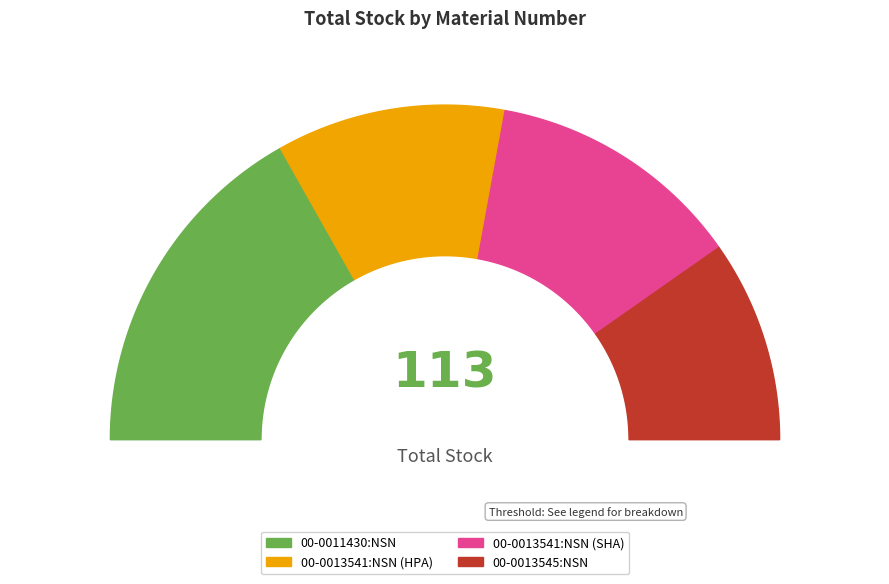

To the nearest percent, what portion does 00-0013541:NSN (SHA) represent?

25%